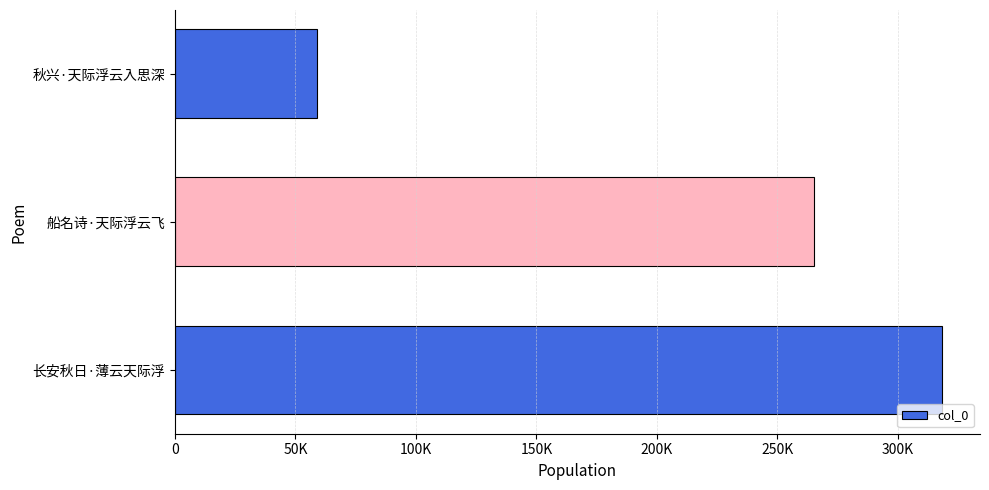

What is the smallest value displayed?

58938